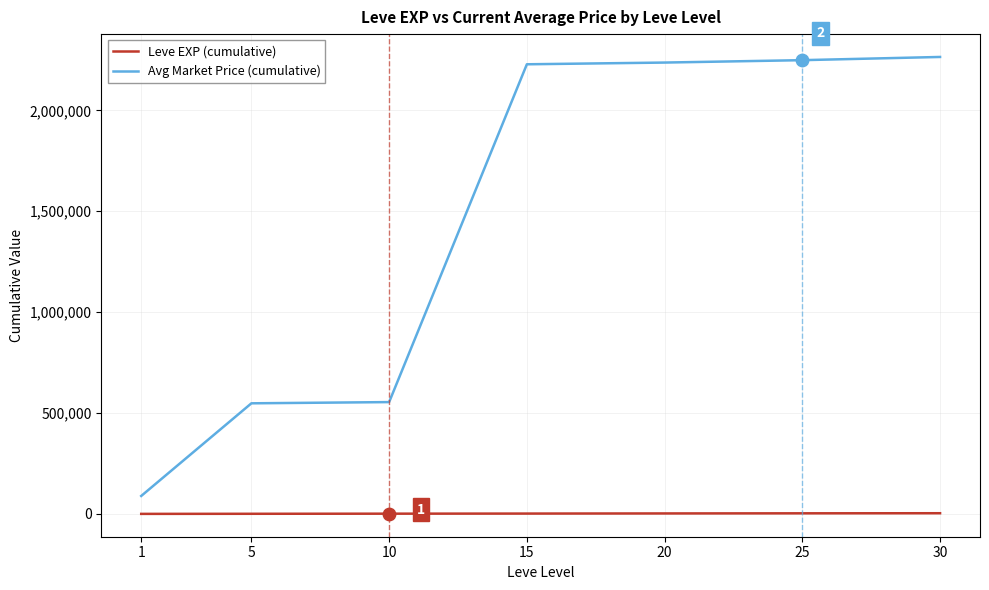

Is the value of Avg Market Price (cumulative) at 10 greater than the value of Leve EXP (cumulative) at 30?

Yes